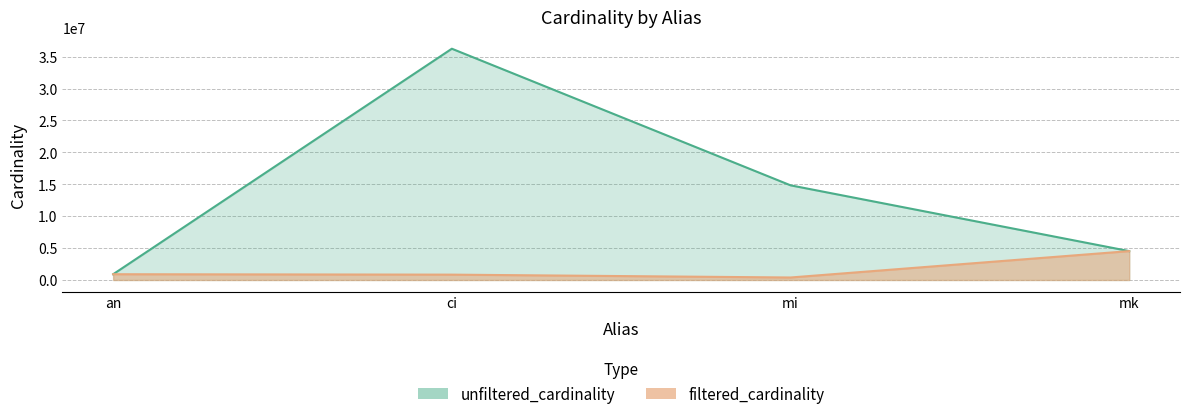

True or false: filtered_cardinality has more than 2 points higher than both neighbors.

False